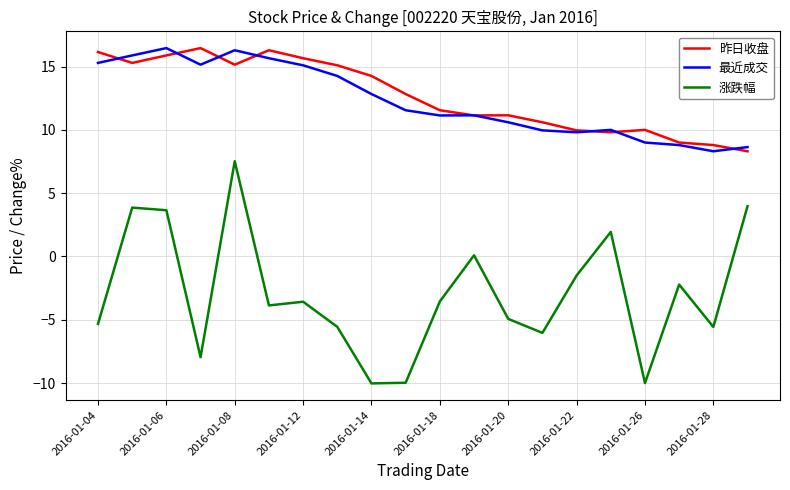

True or false: 最近成交 and 涨跌幅 cross at least once.

False